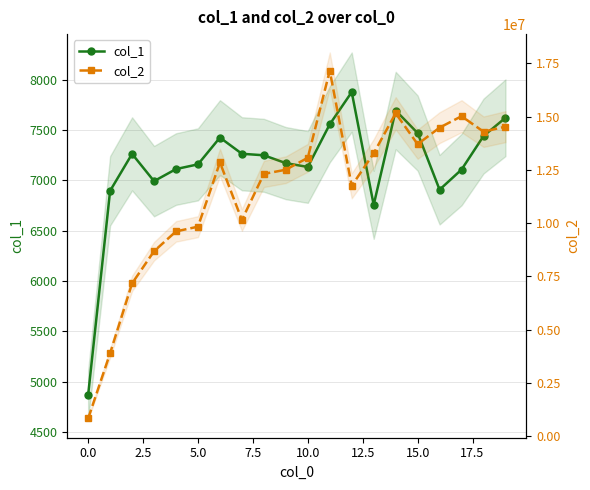

What value does the col_2 series have at 17, to the nearest 100?

15017400